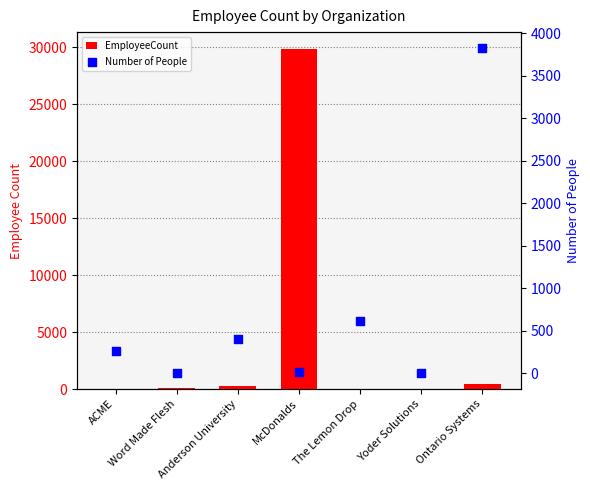

What is the total value across all series at Anderson University?

700